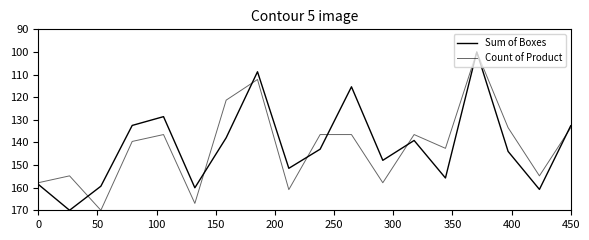

Does the chart display data point markers on the line(s)?

No